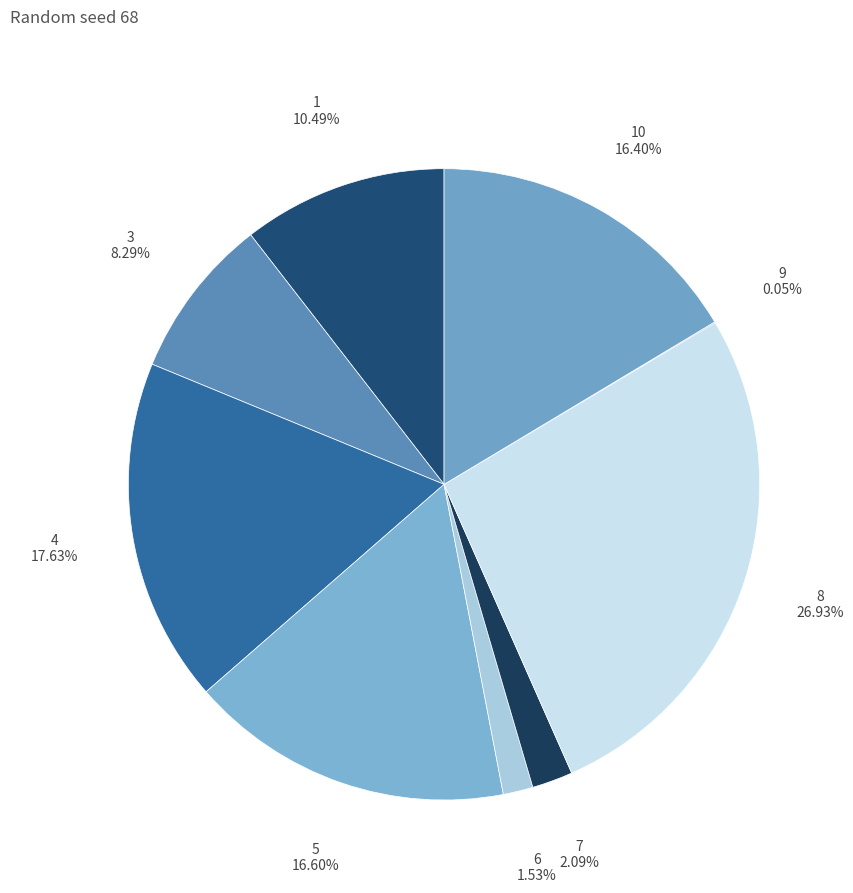

What is the ratio of the value at 4 to the value at 6?

11.5